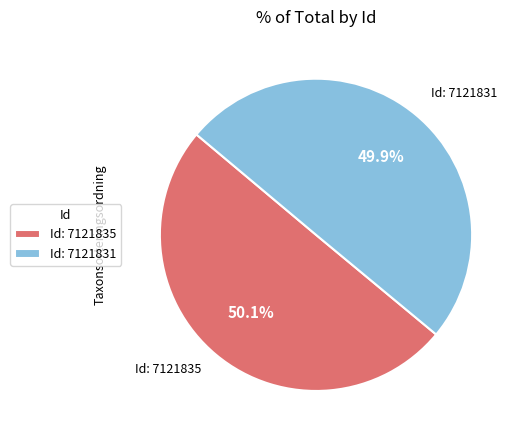

Approximately how many times larger is the value at Id: 7121835 compared to Id: 7121831?

1.0